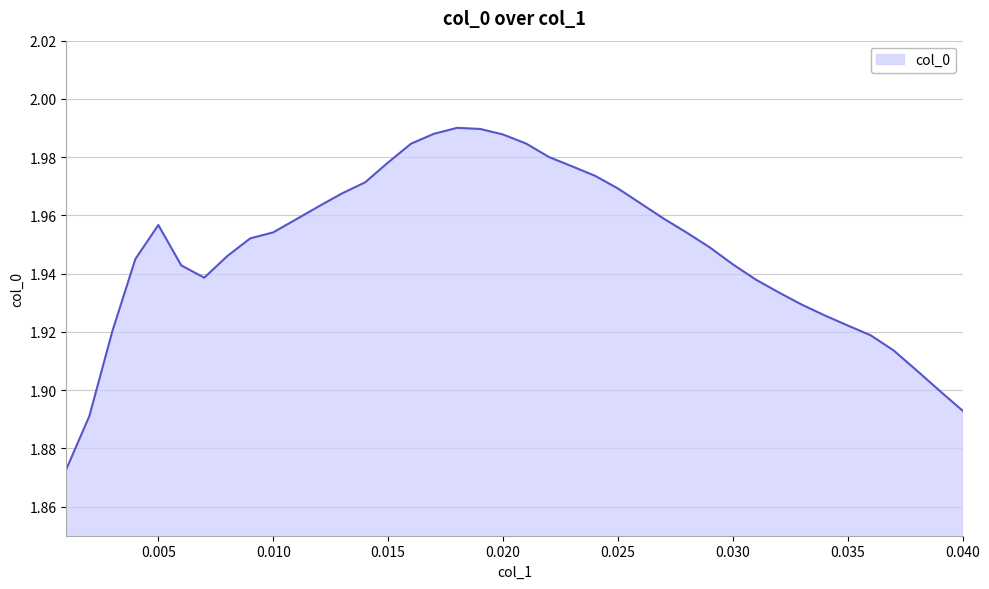

How many lines are shown in the chart?

1